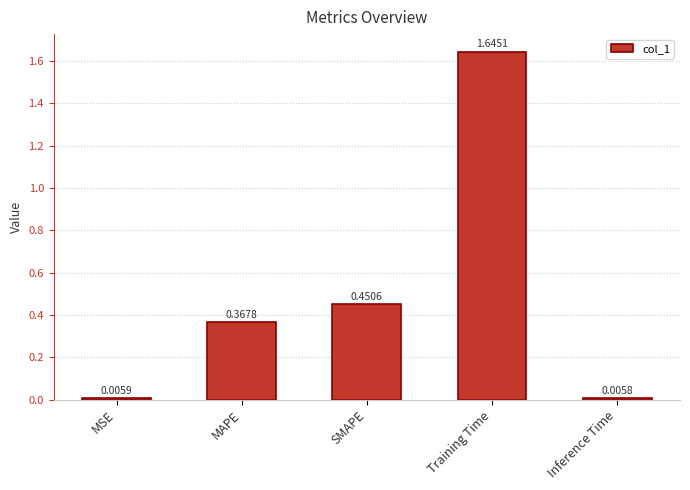

What position from the left is Inference Time?

5